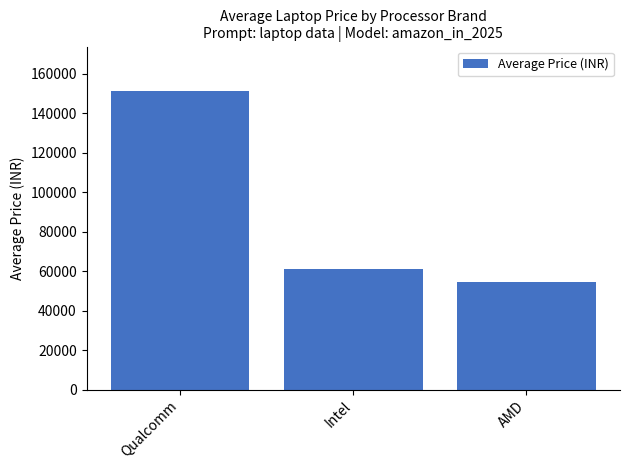

Reading right to left, transcribe all the data shown in this chart.

54490	61343	150990